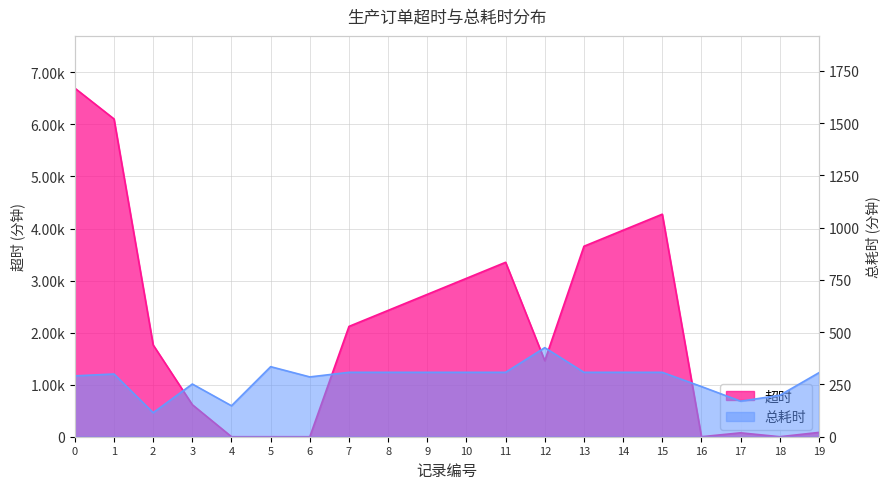

How many lines are shown in the chart?

2